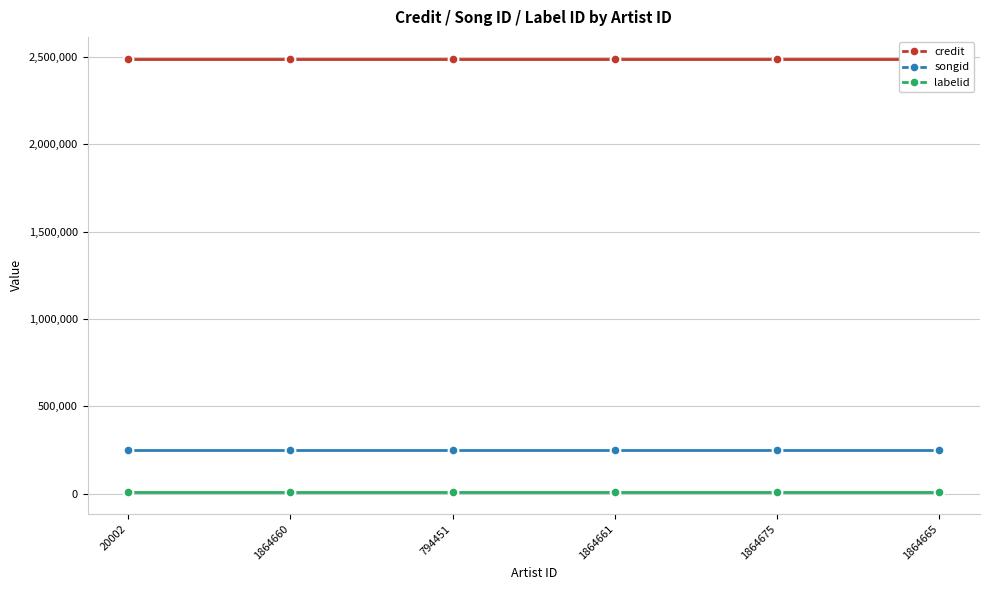

What is the difference between the highest and lowest values at 1864660?

2485093